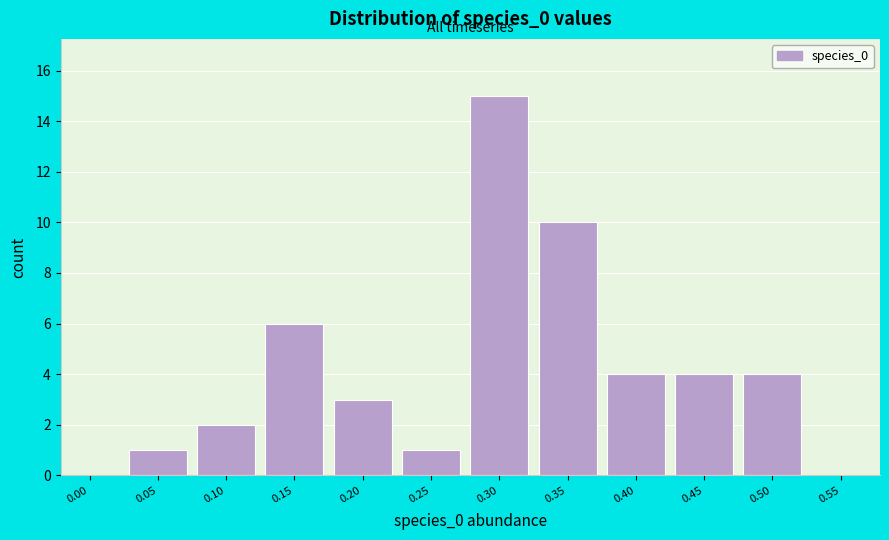

Reading left to right, what are all the values shown in this chart?

0.00=0	0.05=1	0.10=2	0.15=6	0.20=3	0.25=1	0.30=15	0.35=10	0.40=4	0.45=4	0.50=4	0.55=0